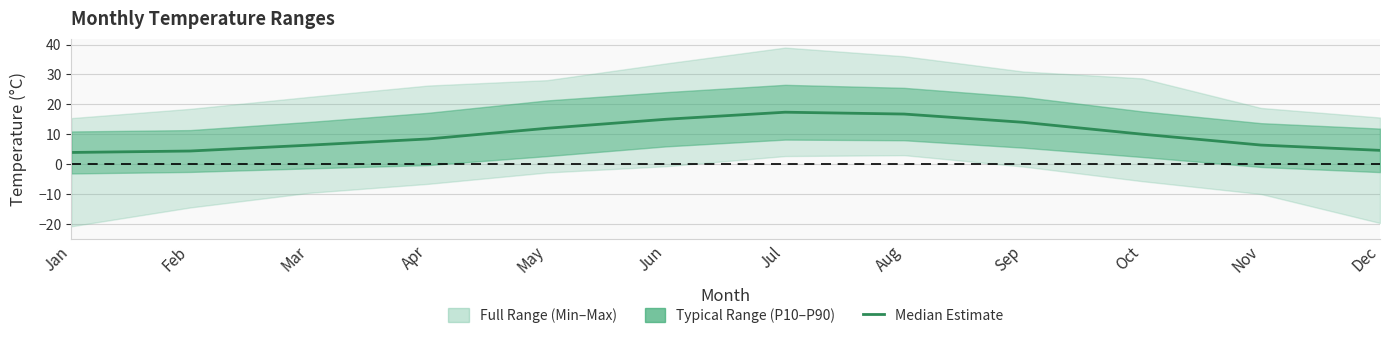

List the labels in order of value, largest first.

Jul, Aug, Jun, Sep, May, Oct, Apr, Nov, Mar, Dec, Feb, Jan